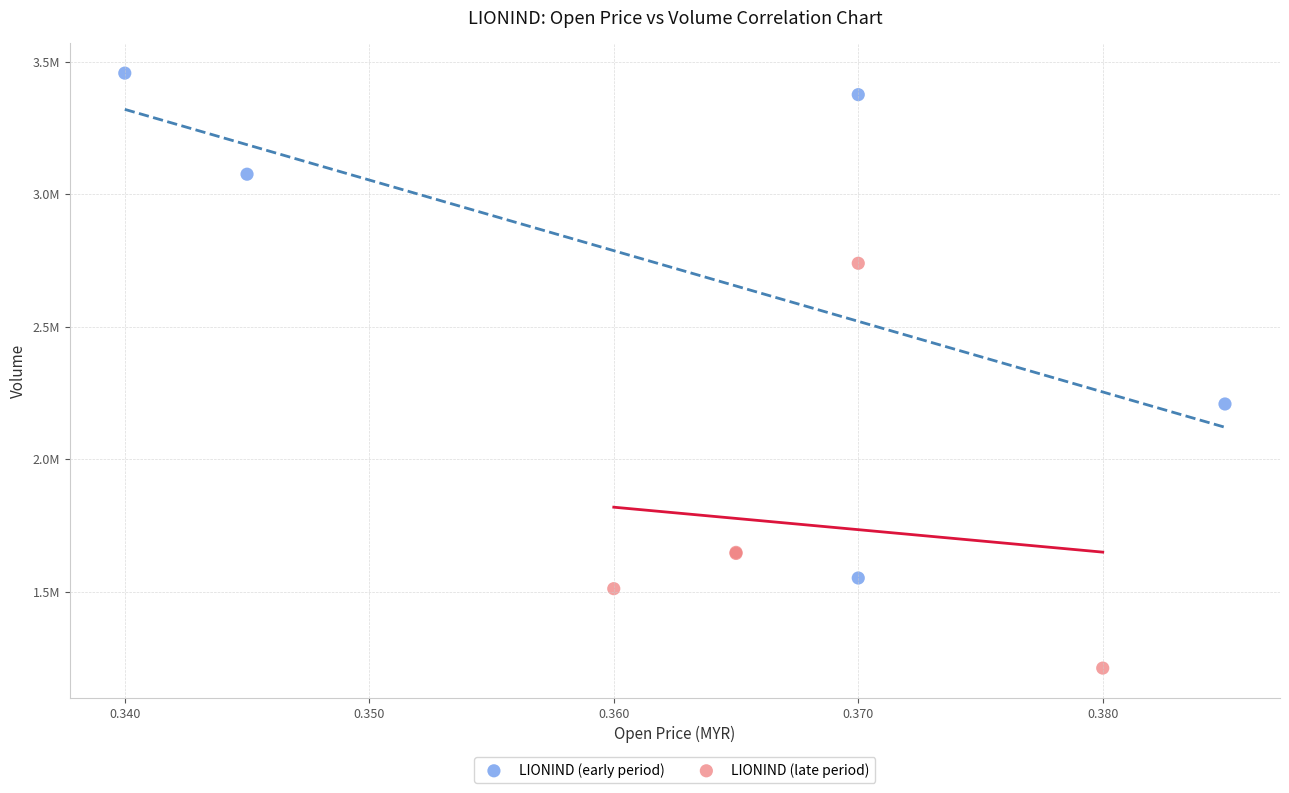

Which series contains the lowest Y value?

LIONIND (late period)